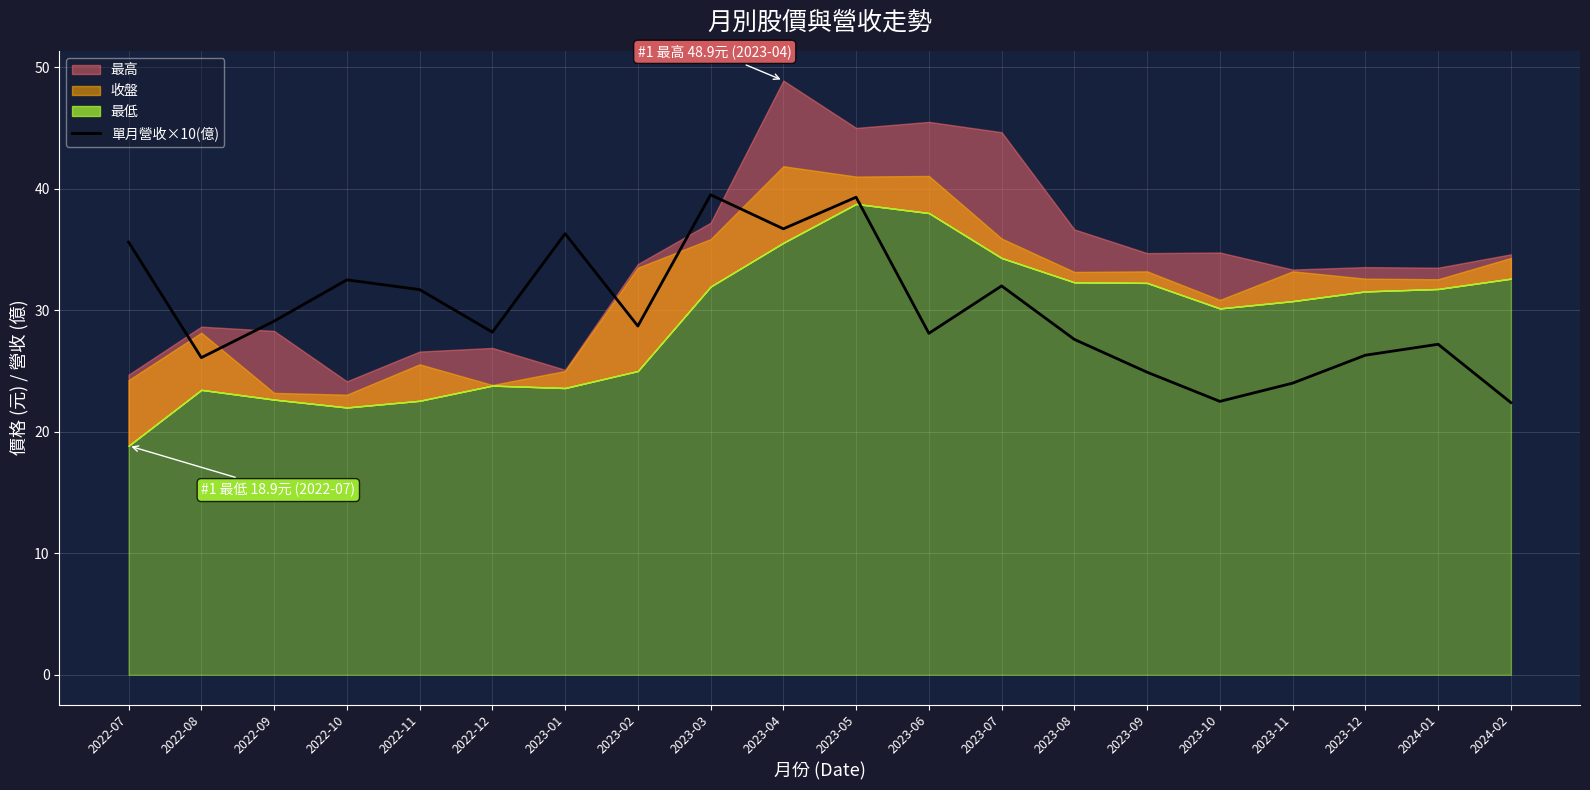

The 單月營收×10(億) series shows 36.7 at 2023-04. True or false?

True